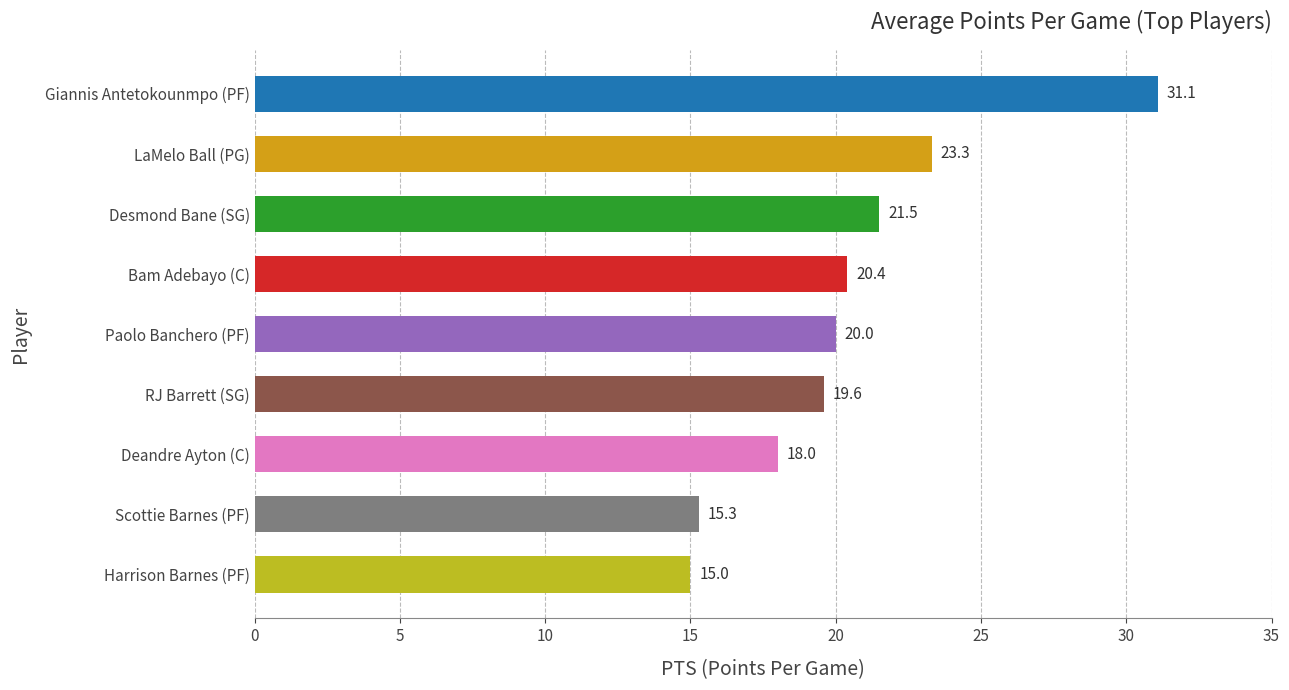

Are the bars horizontal?

Yes